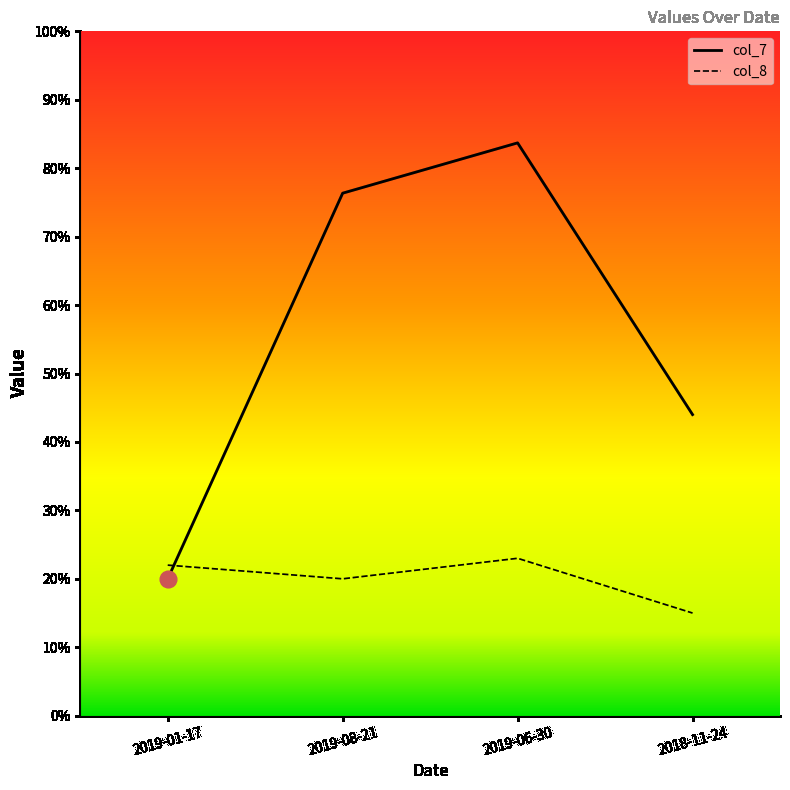

True or false: col_8 and col_7 cross at least once.

True